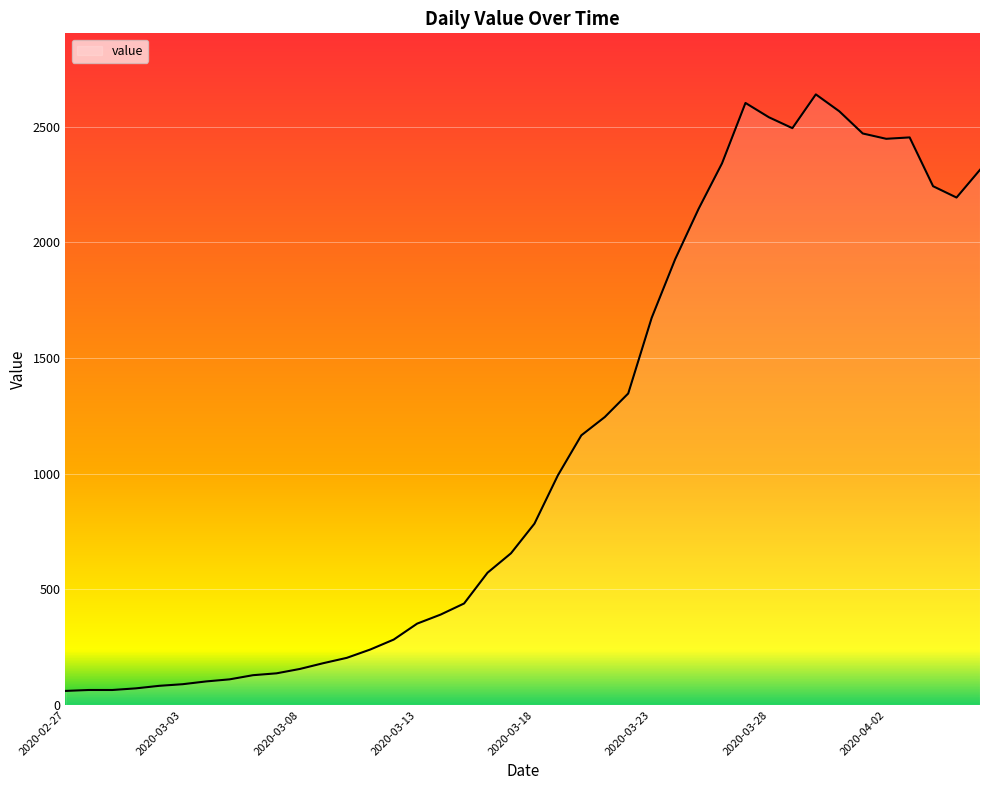

What is the greatest value displayed?

2640